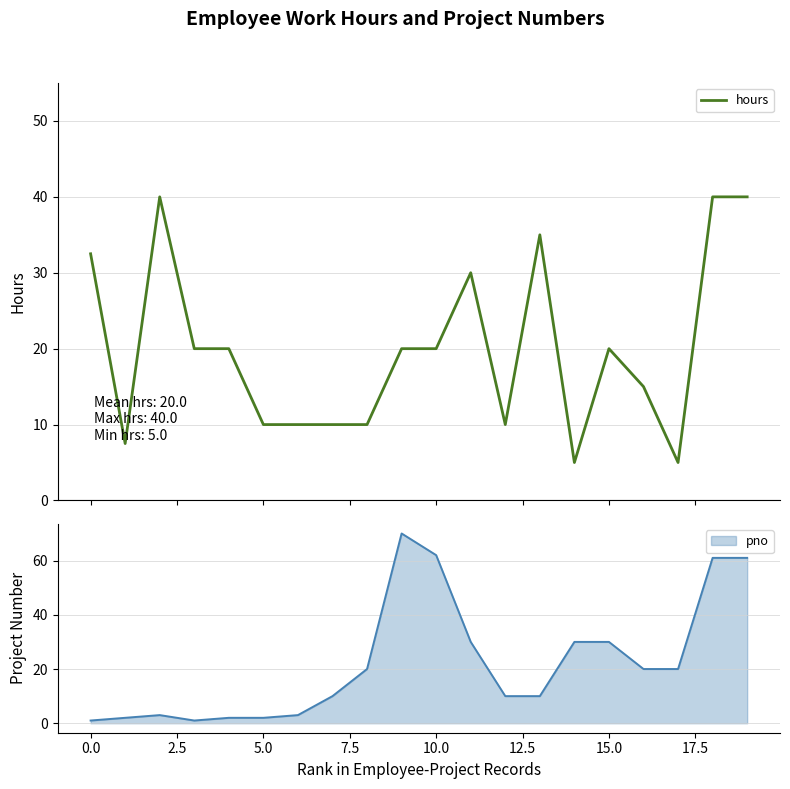

What is the minimum value for hours?

5.0